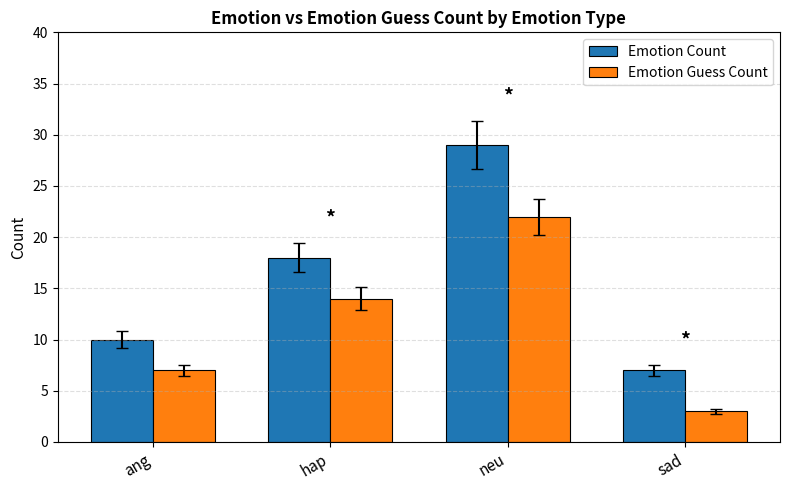

Reading left to right, extract all data points from this chart.

Emotion Count: ang=10	hap=18	neu=29	sad=7
Emotion Guess Count: ang=7	hap=14	neu=22	sad=3